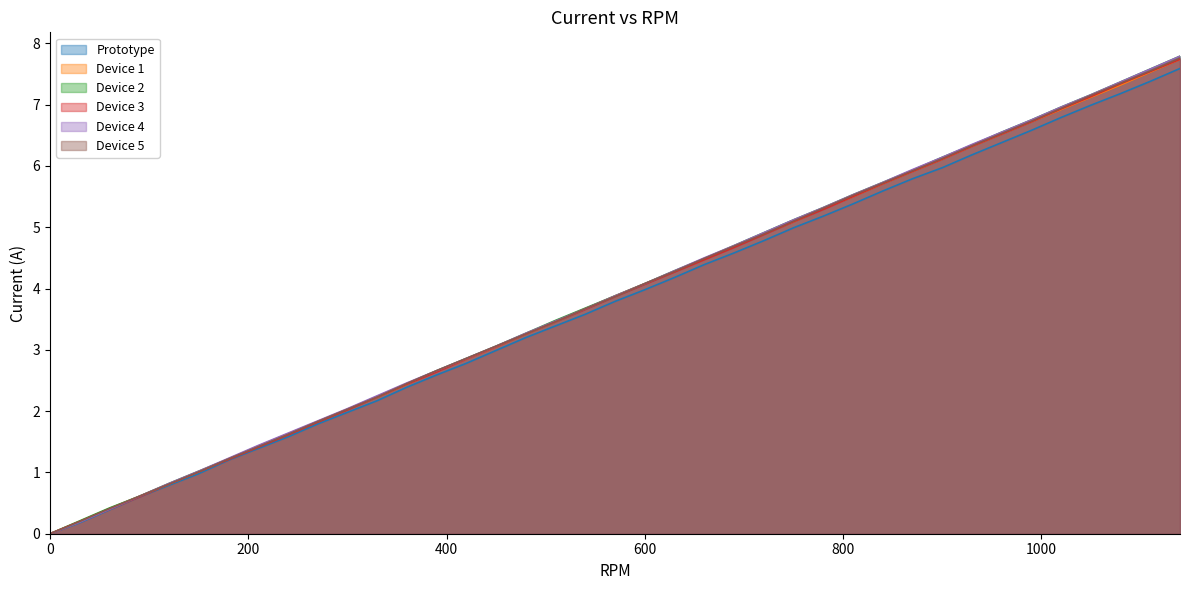

What is the total value across all series at 810?

33.0